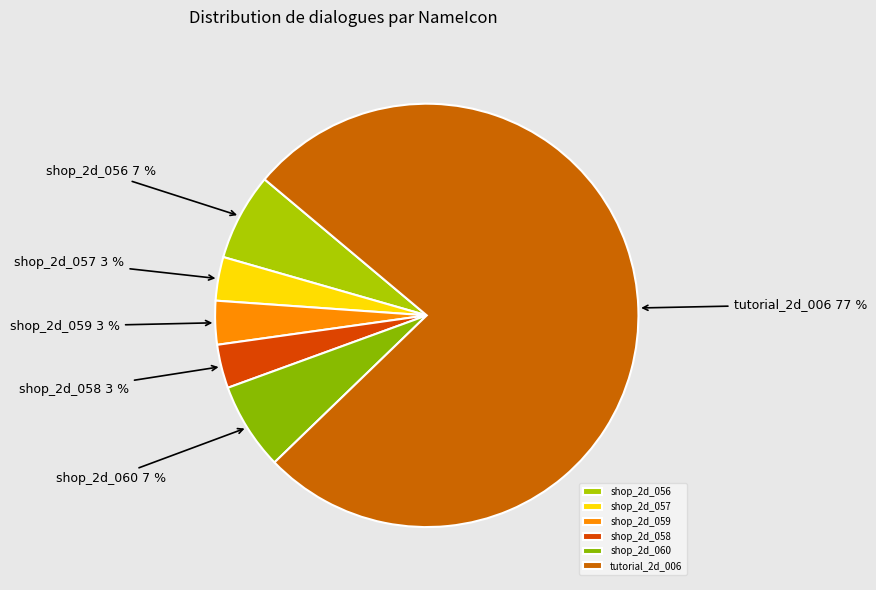

True or false: shop_2d_059 accounts for 3% of the total.

True